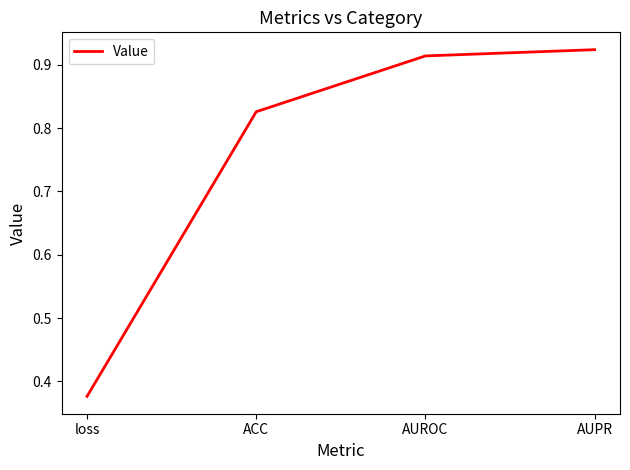

How many values are between 0 and 1?

4